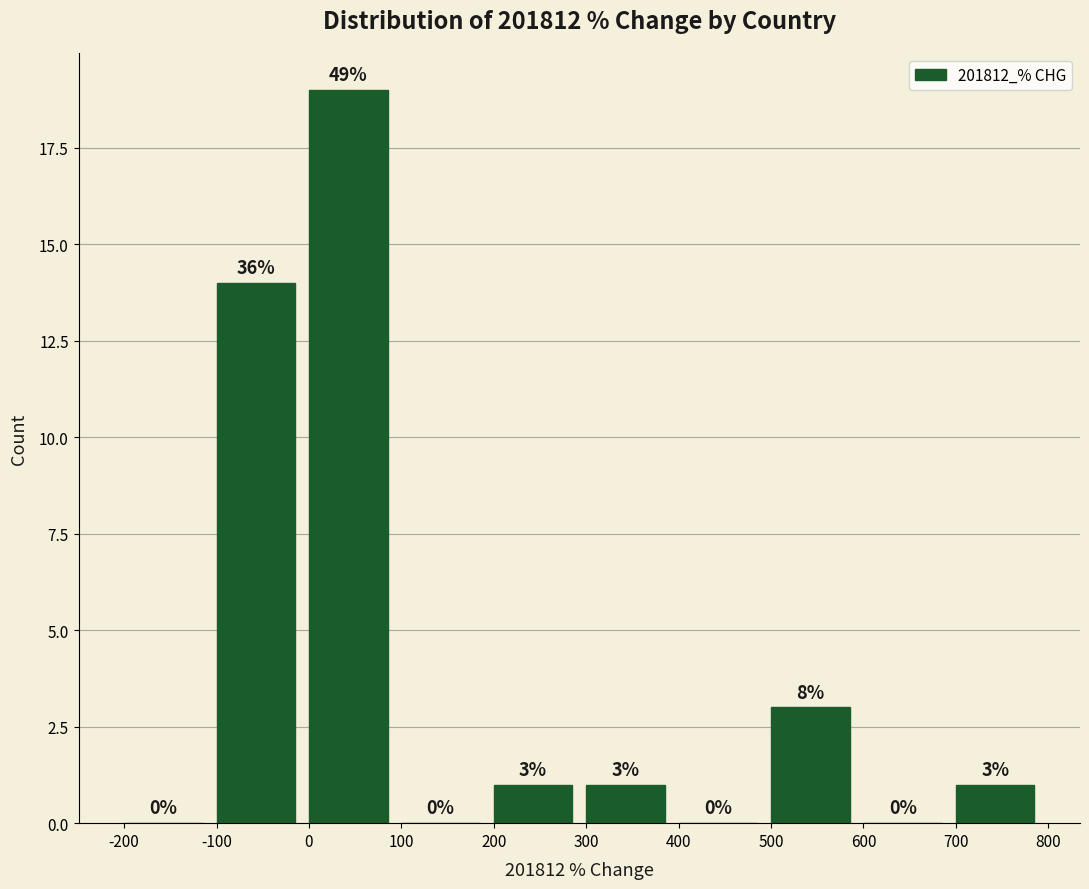

Which range on the x-axis has the tallest bar?

0 to 100